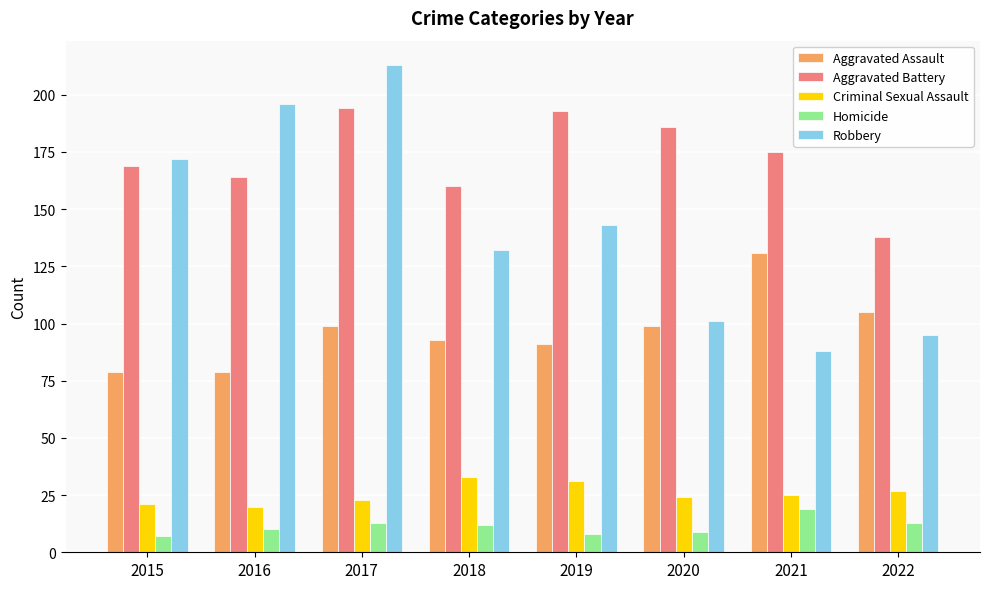

At which label does Robbery reach its peak?

2017